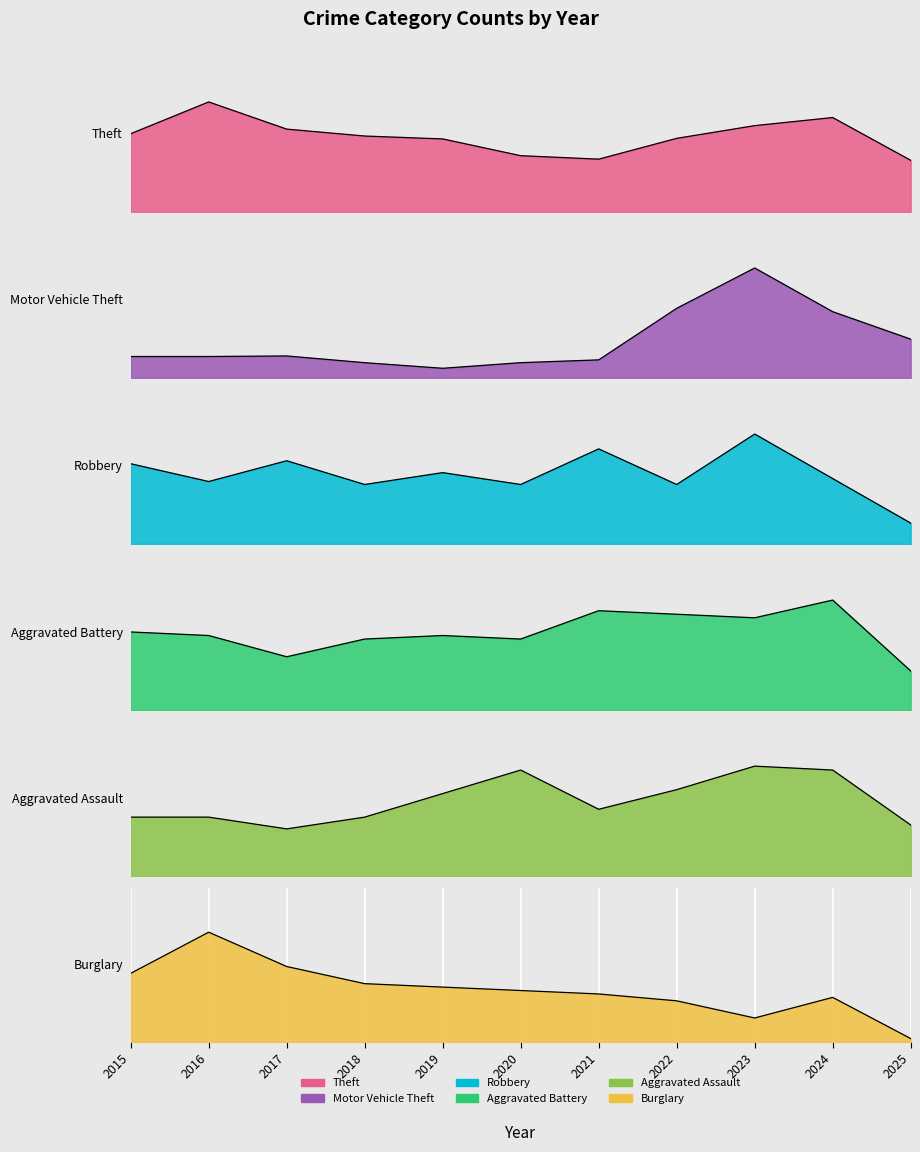

Which series changed the most between 2020 and 2022?

Motor Vehicle Theft